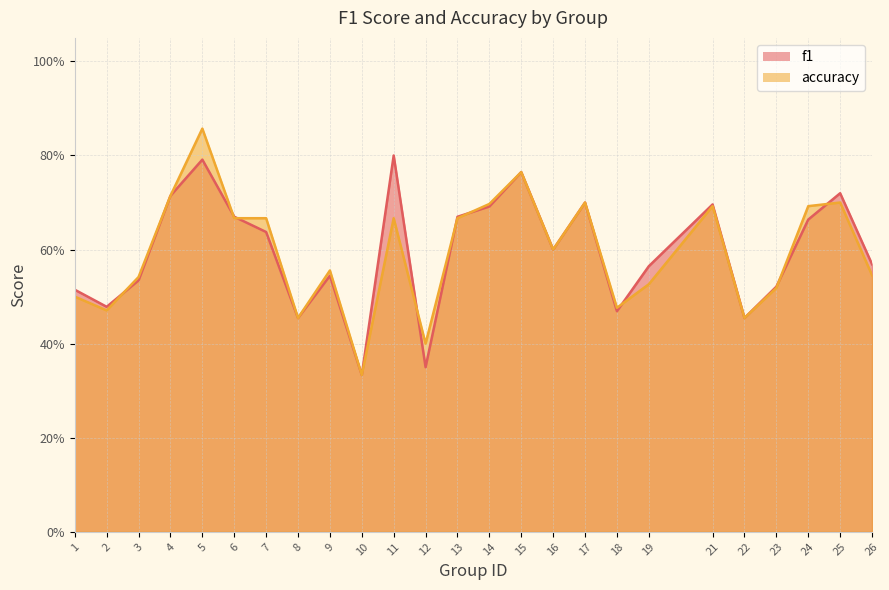

Which series has the largest total across all categories?

f1